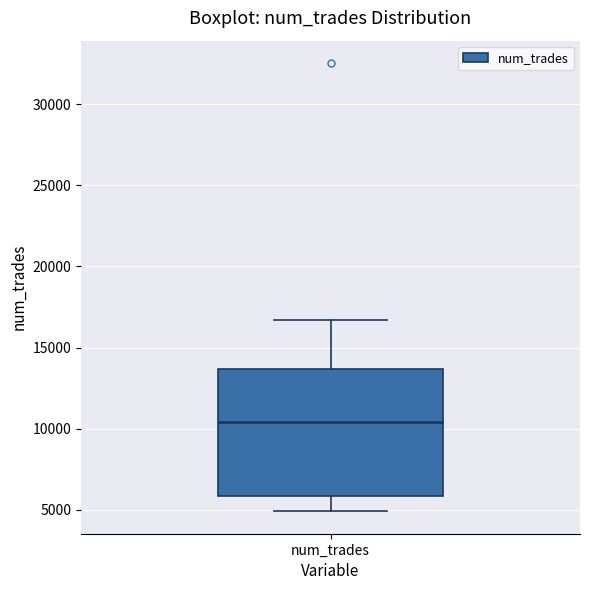

Transcribe this box plot: give where the median line is, the range the box spans, and where the two whiskers end, as read against the y-axis. The values are not printed on the chart, so give them approximately, as read against the axis.

median 10500, box 6000 to 13500, whiskers 5000 to 16500